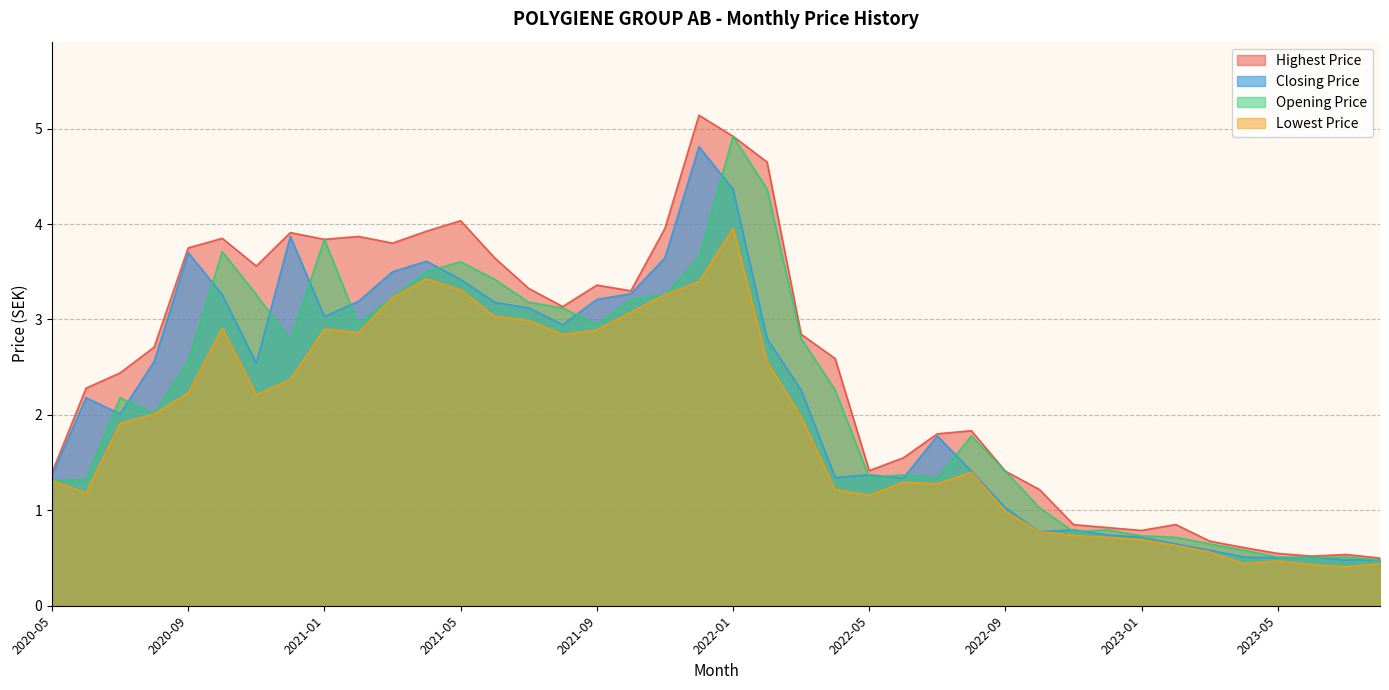

At which label does Opening Price reach its peak?

2022-01